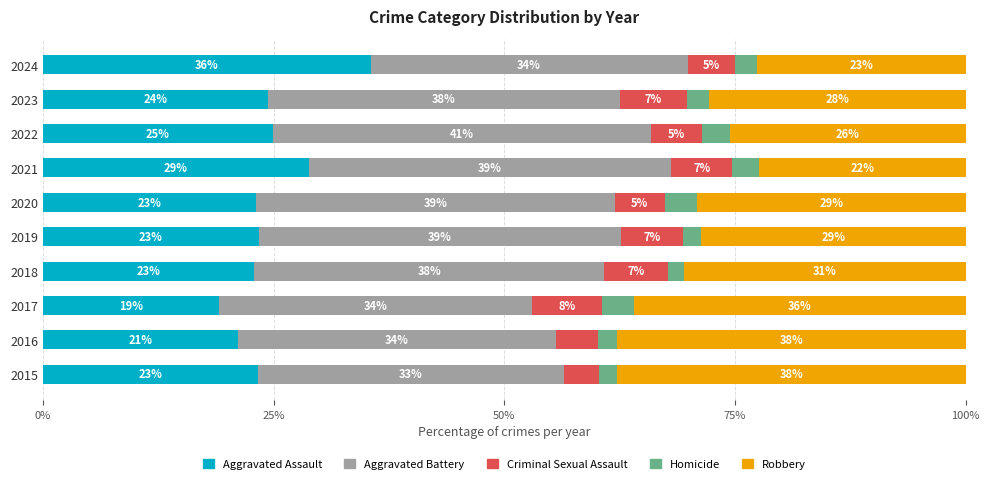

What is the minimum value for Aggravated Assault?

19.1